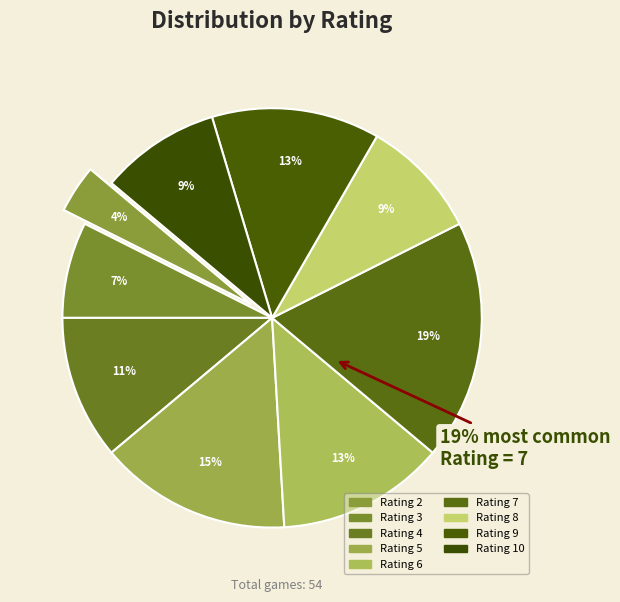

What is the smallest slice in the pie chart?

2